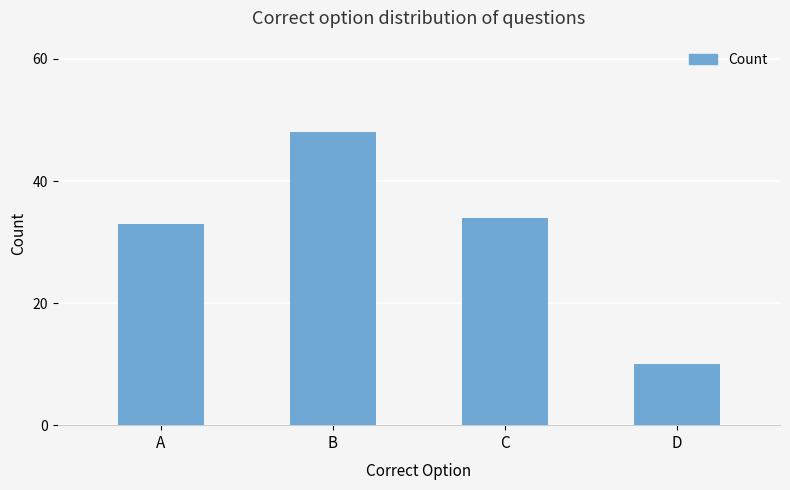

Which category has the highest value across all series?

B